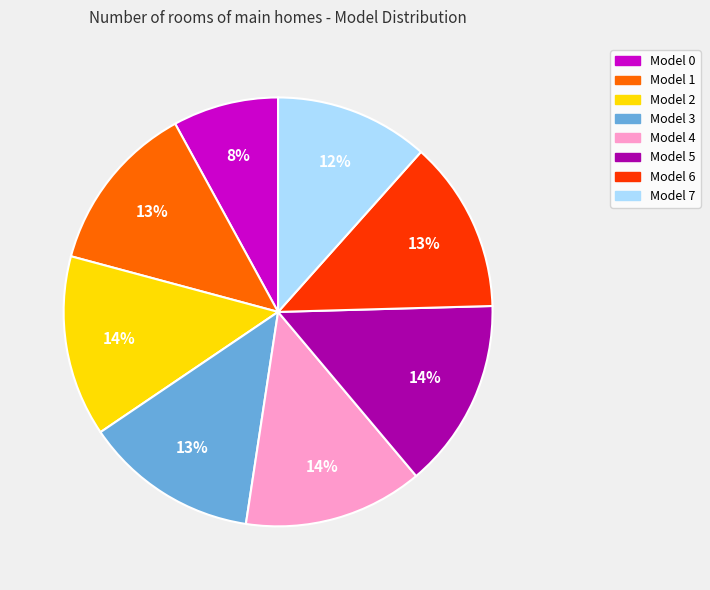

How many segments does this pie chart have?

8